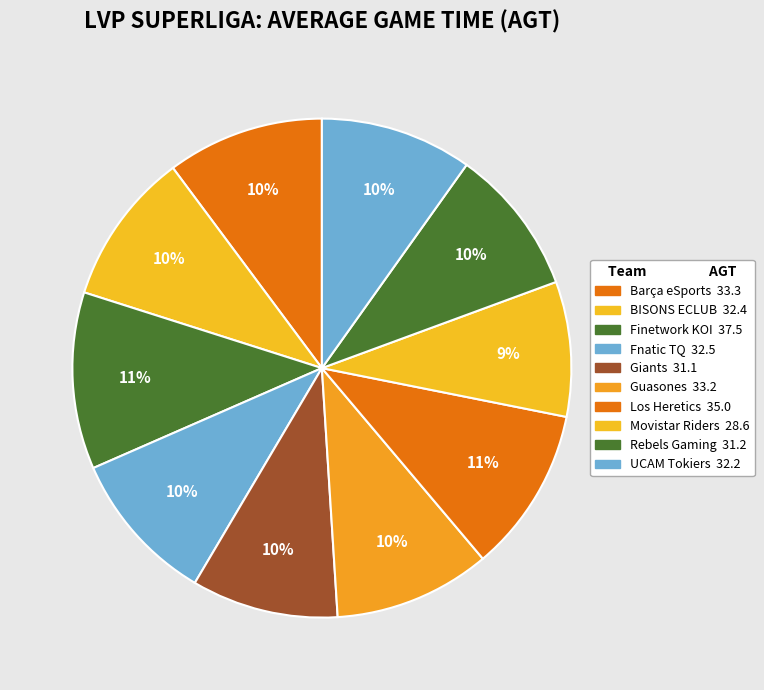

What percentage is the Los Heretics slice, to the nearest percent?

11%